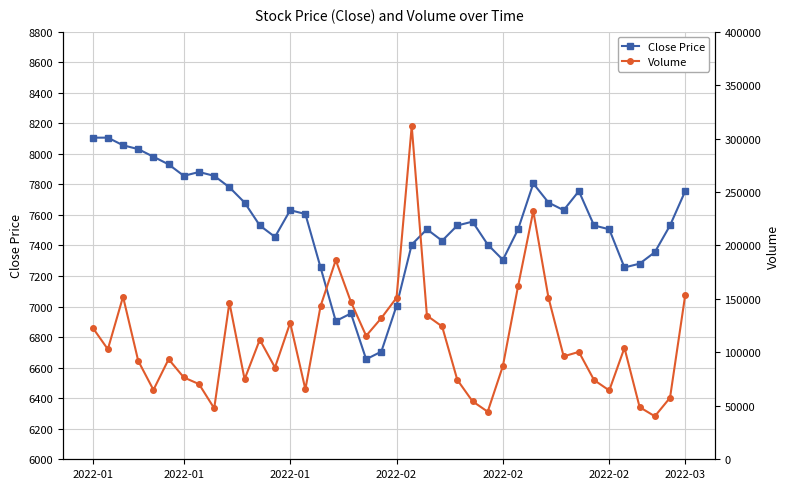

At which category does Volume reach its first local valley?

2022-01